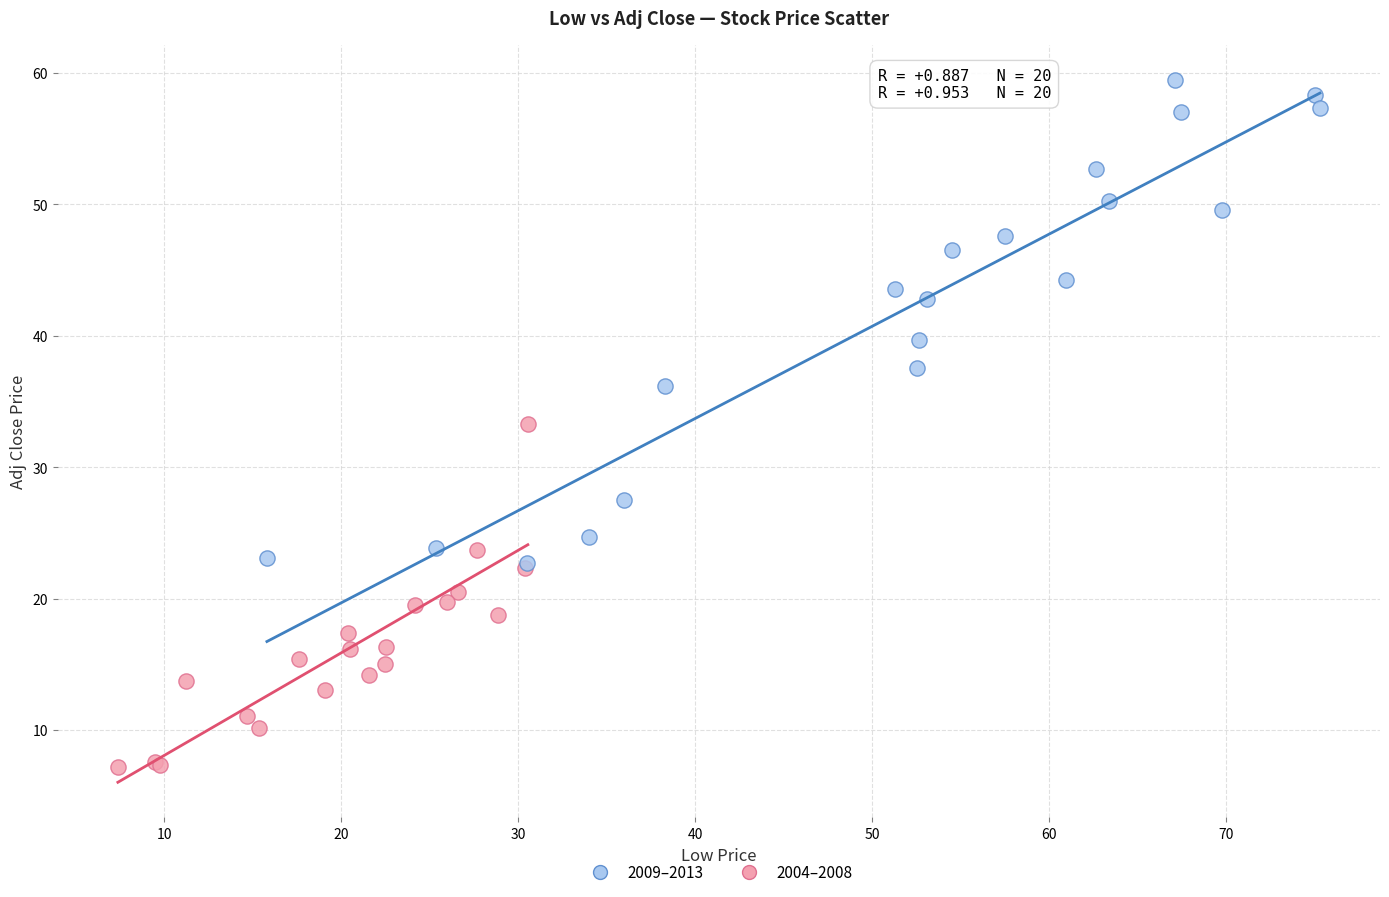

What are all the series names shown in the legend?

2009–2013, 2004–2008